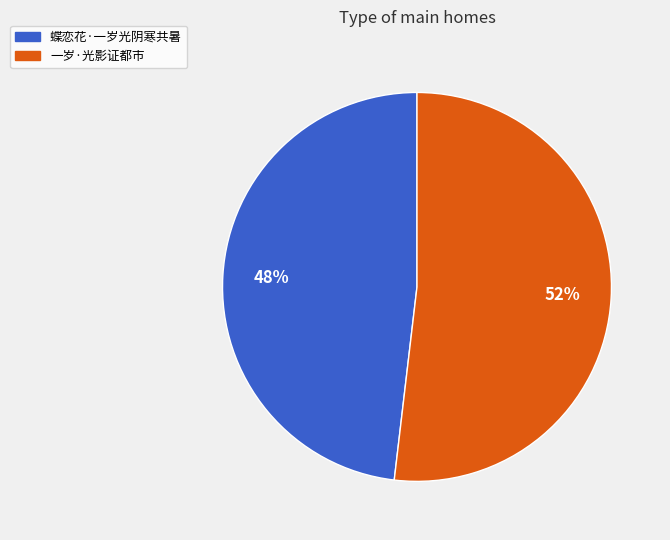

Is 蝶恋花·一岁光阴寒共暑 the majority of the pie?

No